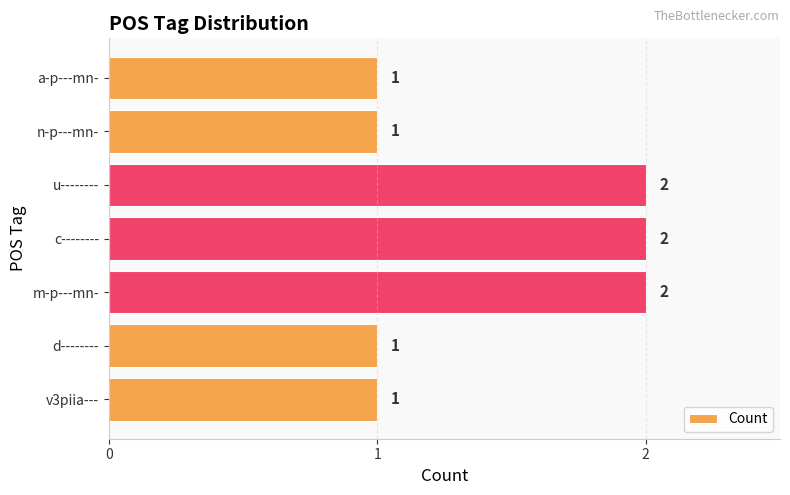

How many values are between 1 and 2?

7